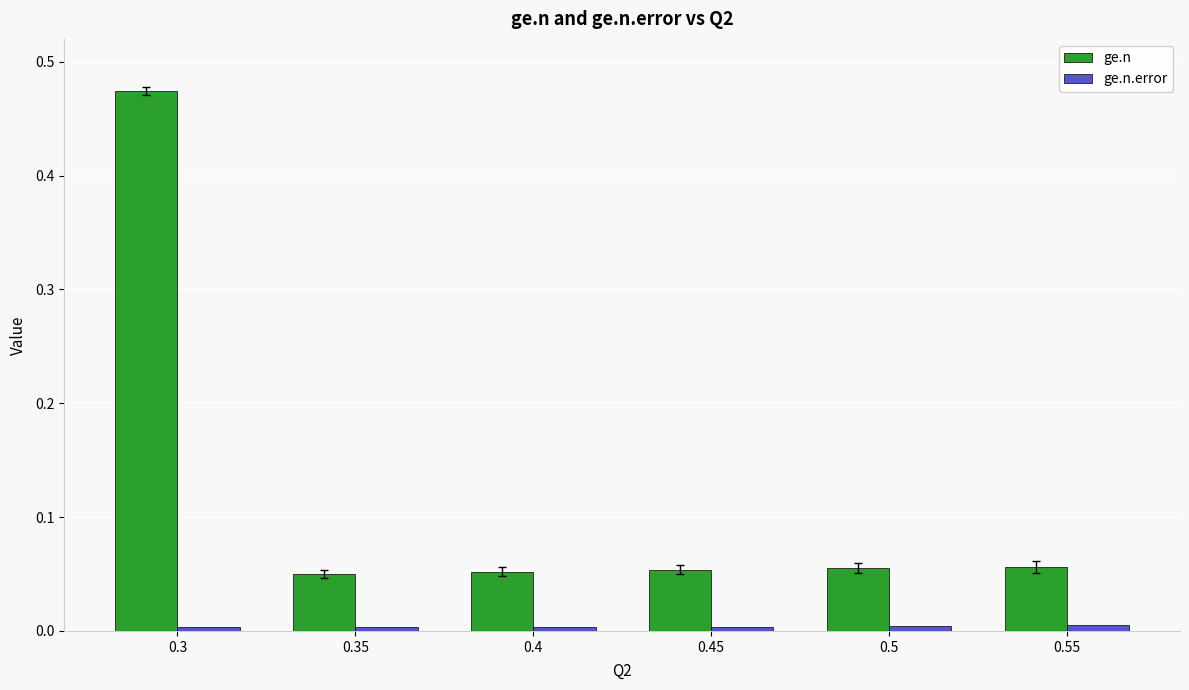

Is it true that ge.n equals 0.0 at 0.35?

True